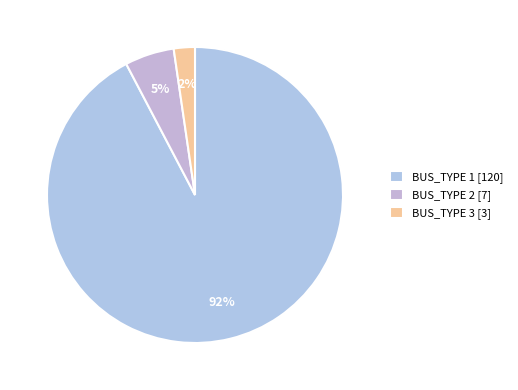

How many slices are in this pie chart?

3